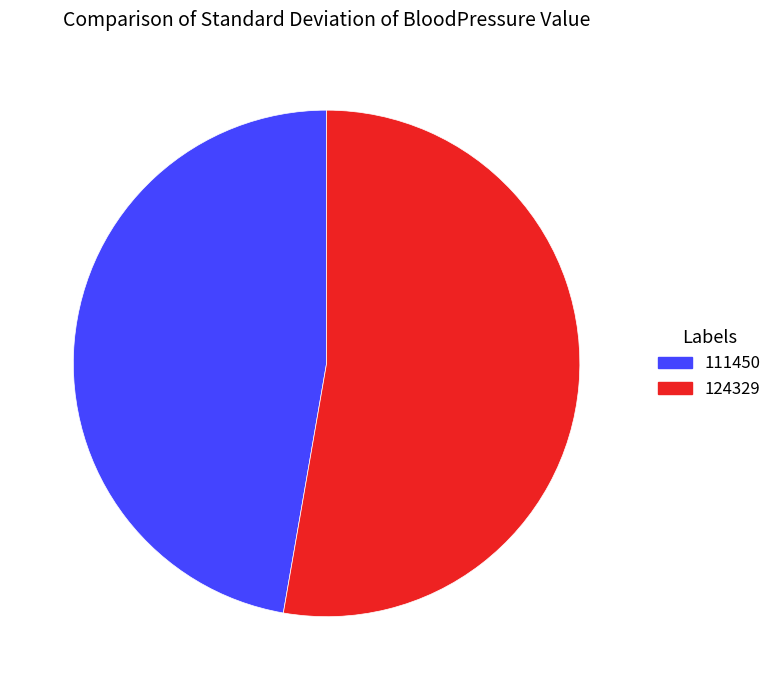

True or false: 124329 accounts for 61% of the total.

False